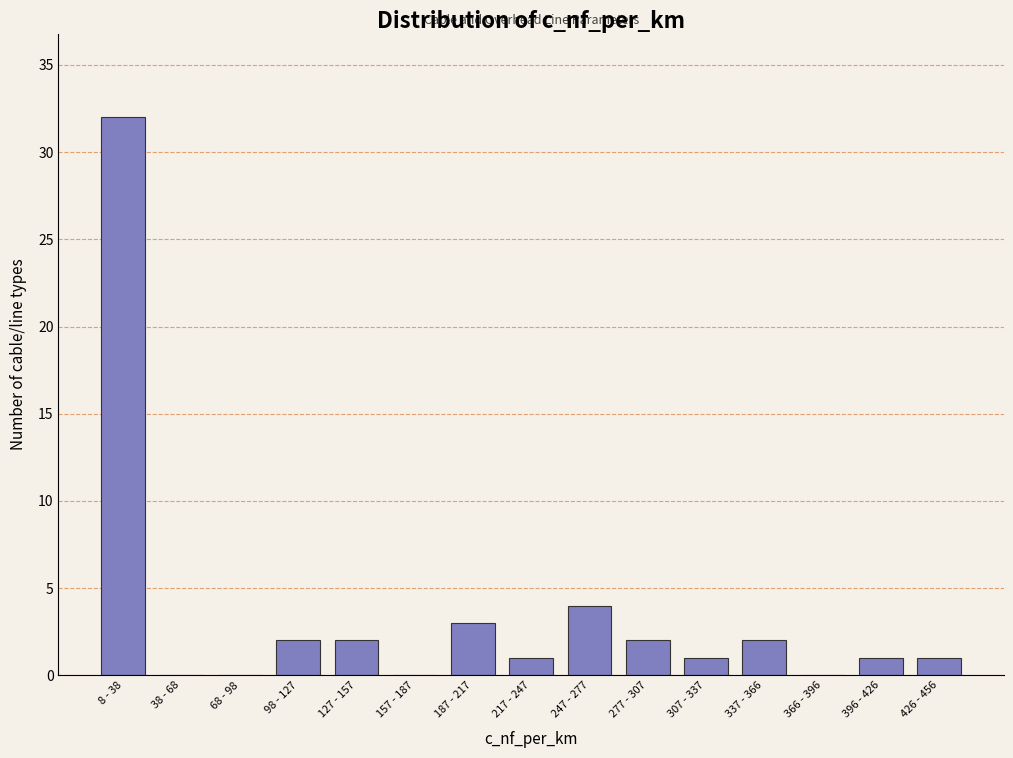

Reading left to right, what are all the values shown in this chart?

8 - 38=32	38 - 68=0	68 - 98=0	98 - 127=2	127 - 157=2	157 - 187=0	187 - 217=3	217 - 247=1	247 - 277=4	277 - 307=2	307 - 337=1	337 - 366=2	366 - 396=0	396 - 426=1	426 - 456=1